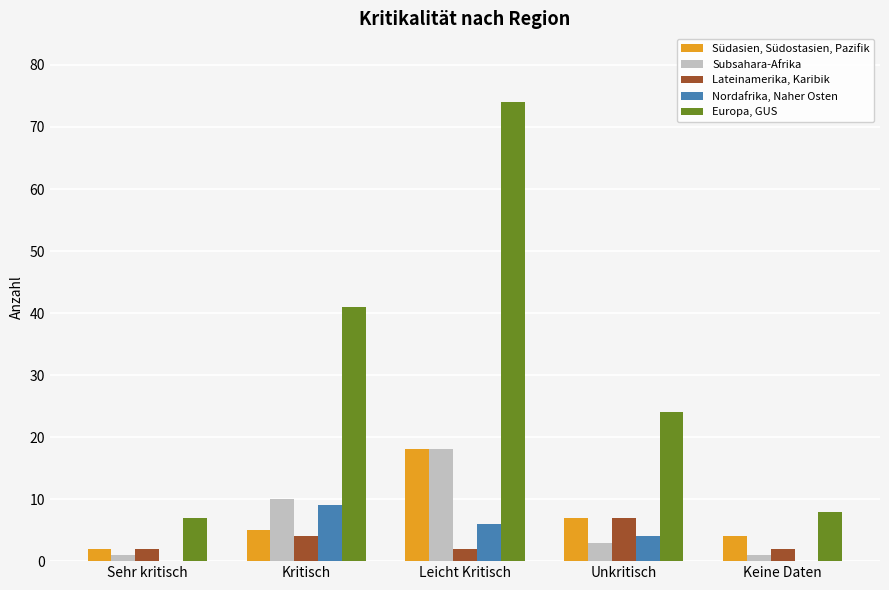

Which series has the largest total across all categories?

Europa, GUS